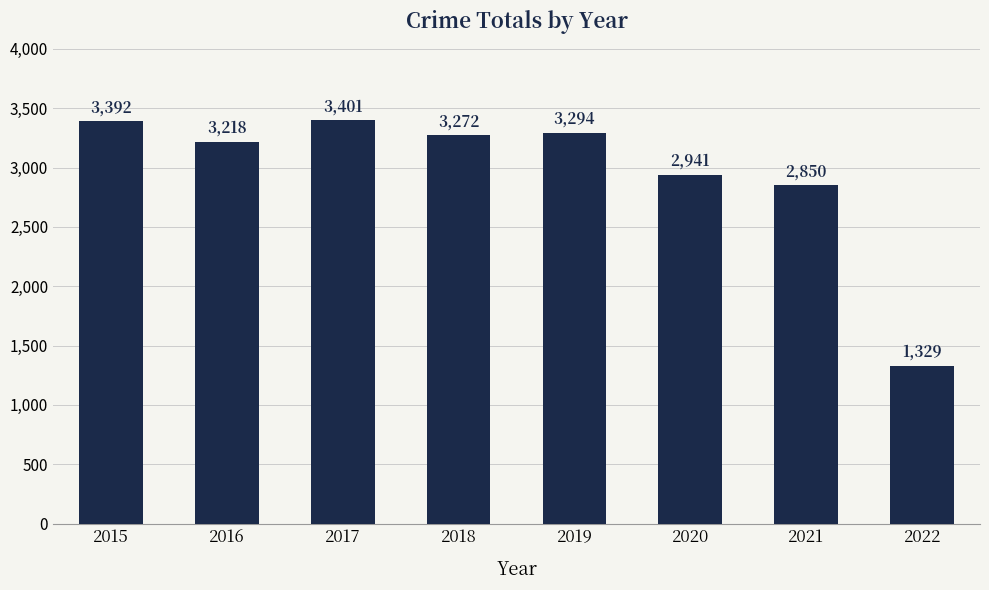

Where is the data nearest to the value 2365?

2021